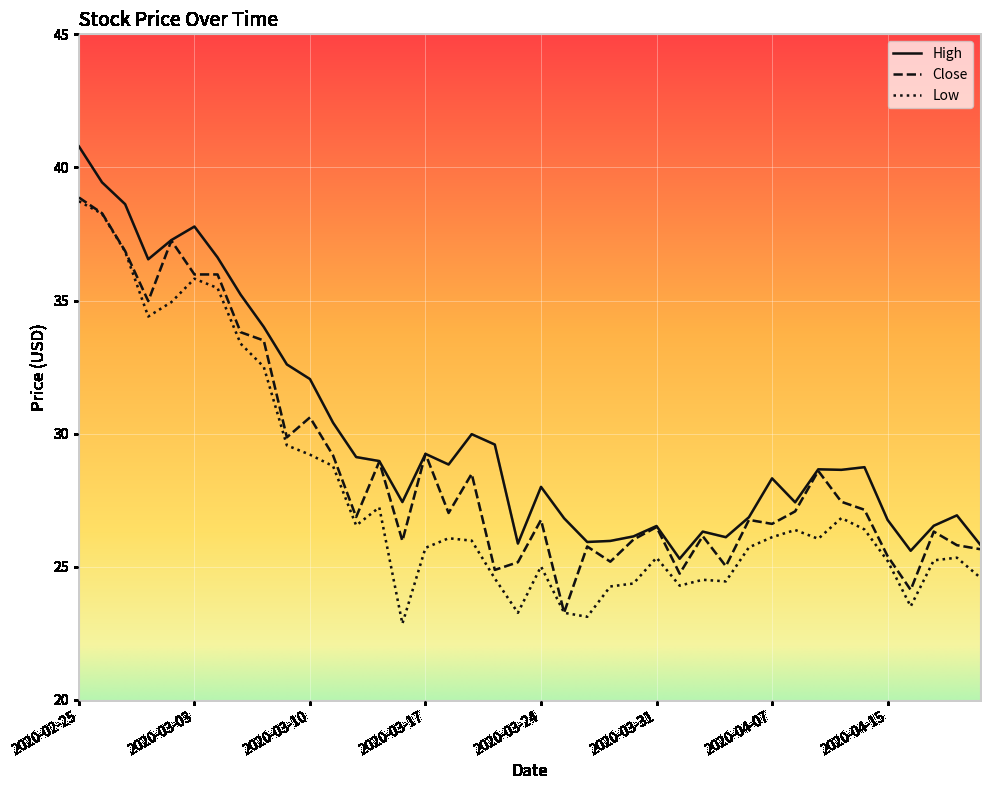

What is the maximum value shown in the chart?

40.8